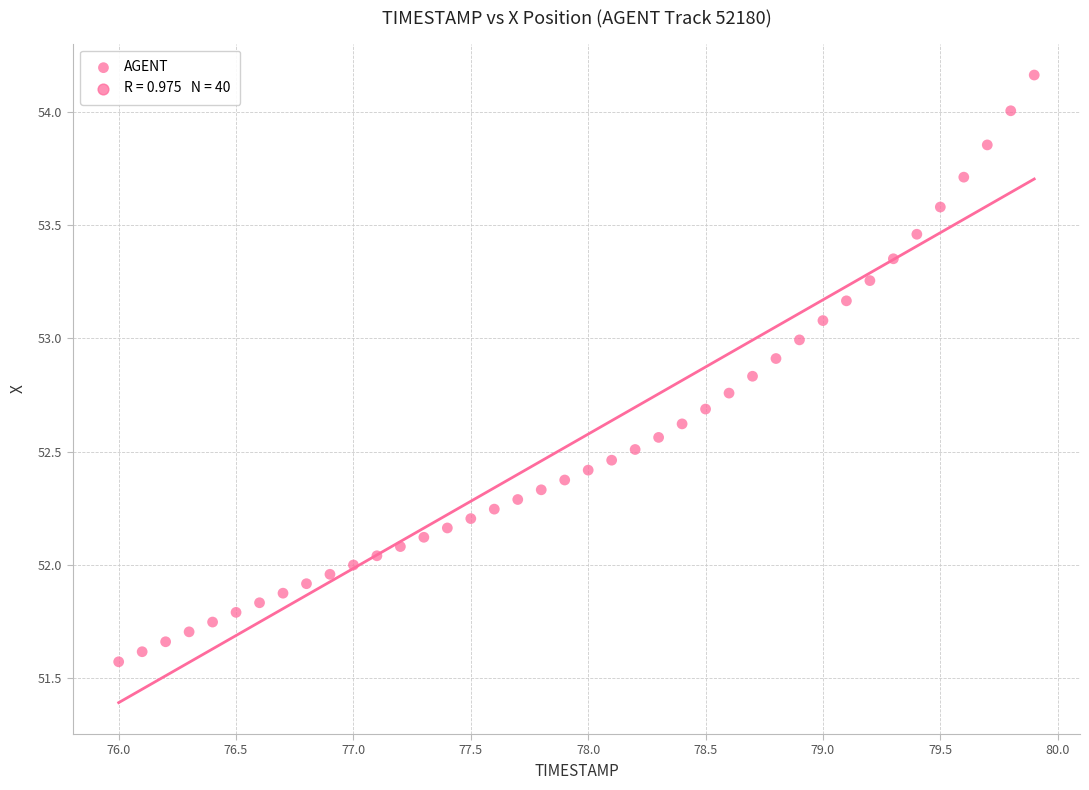

What is the range of Y values (max minus min)?

2.6